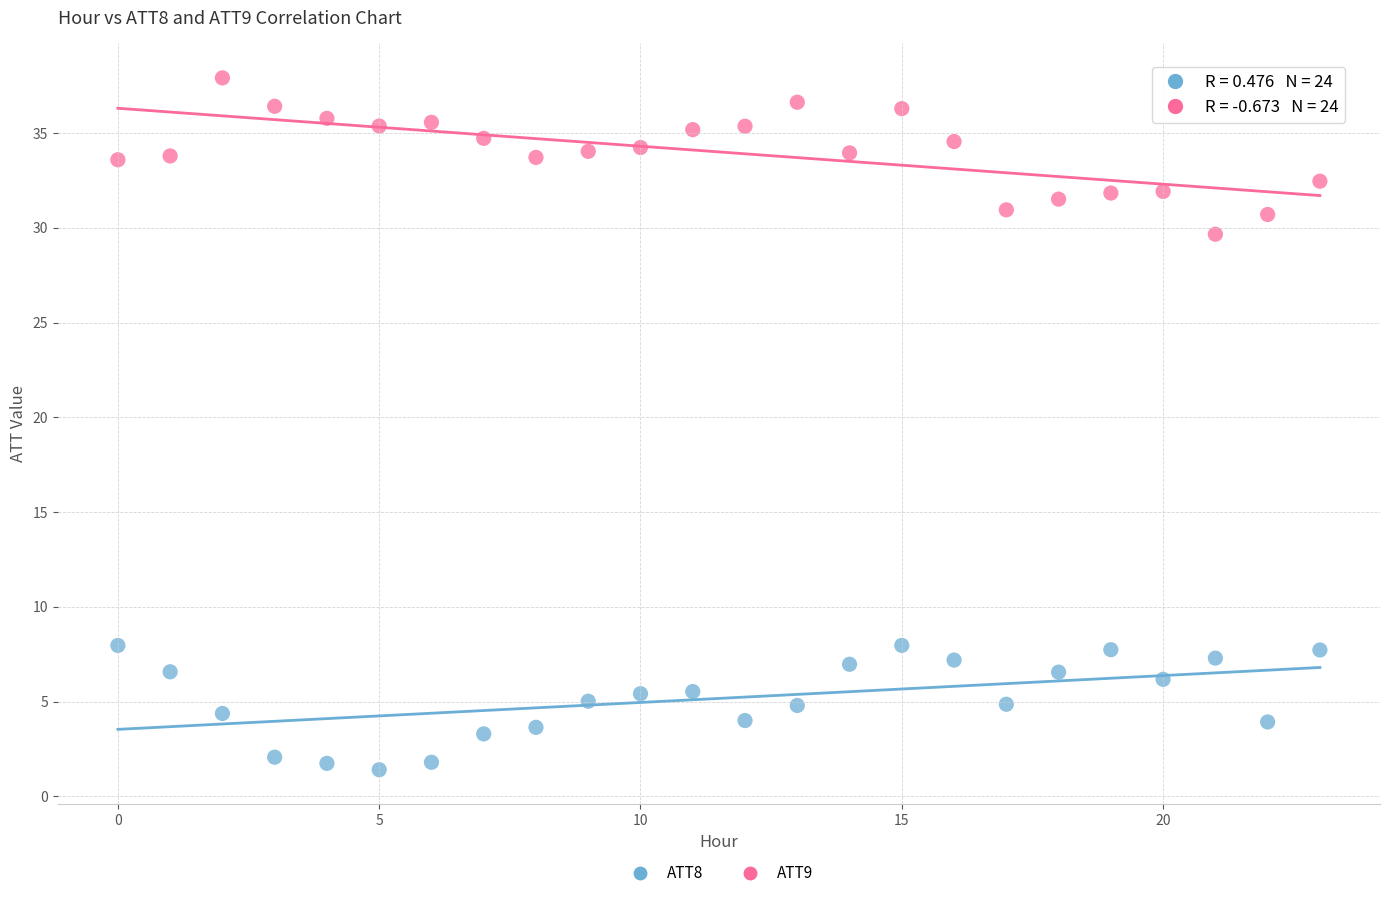

Which series contains the lowest Y value?

ATT8